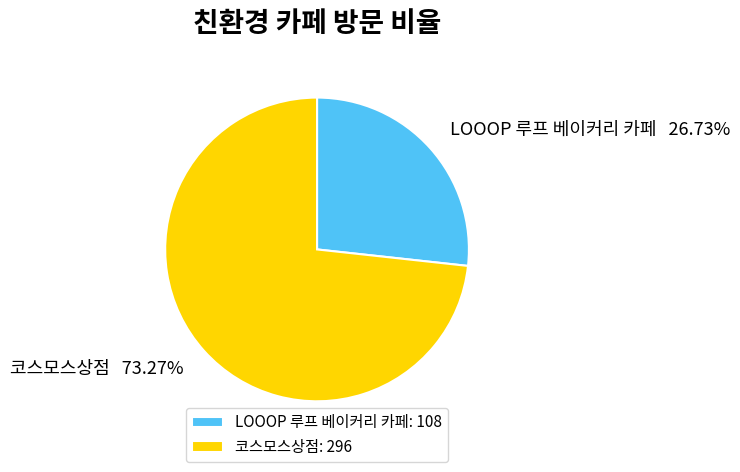

Which category has the smallest portion of the pie?

LOOOP 루프 베이커리 카페